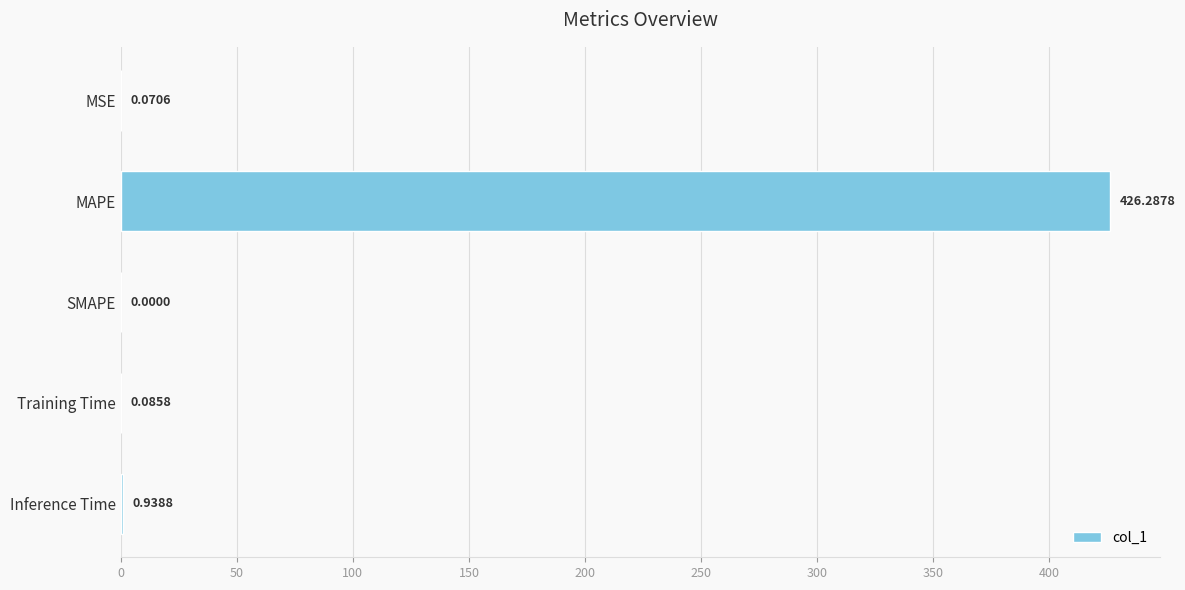

Between SMAPE and Training Time, which is larger?

Training Time